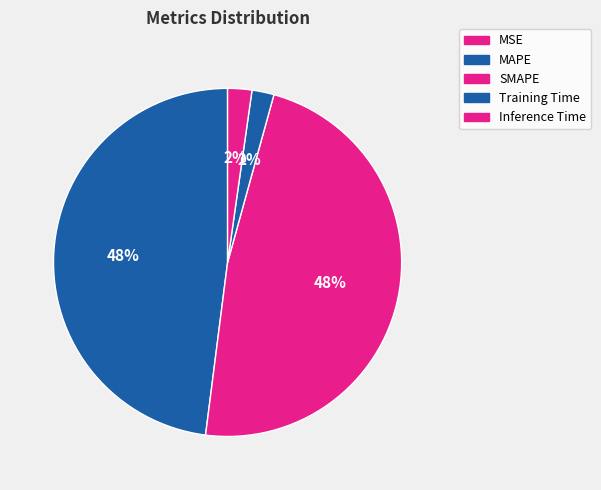

Rank the categories by value from highest to lowest.

MAPE, SMAPE, Inference Time, Training Time, MSE